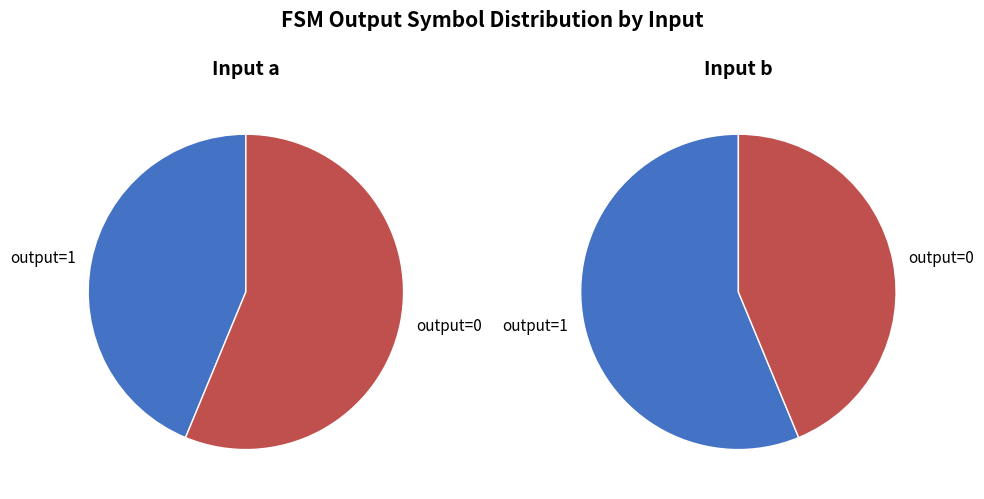

Is it true that 29 is 5% of the pie?

False